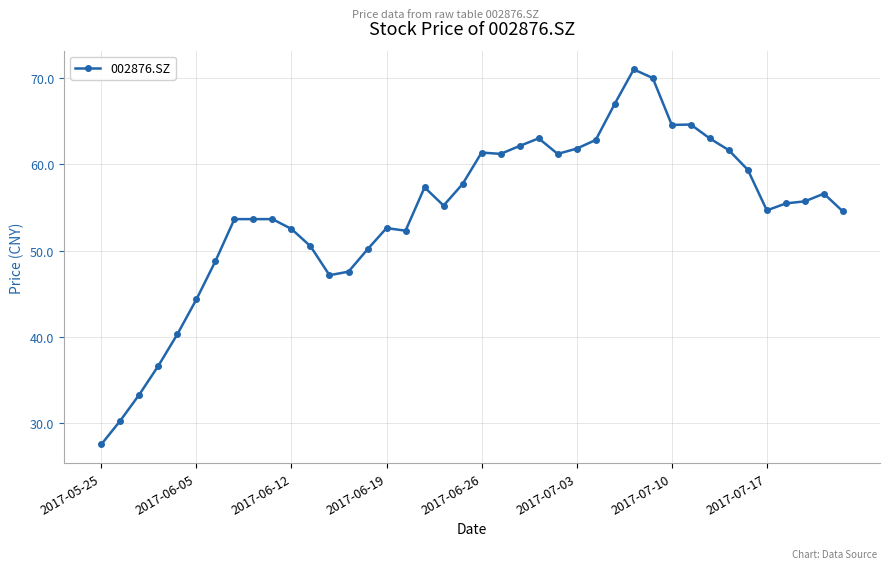

Does the chart display data point markers on the line(s)?

Yes